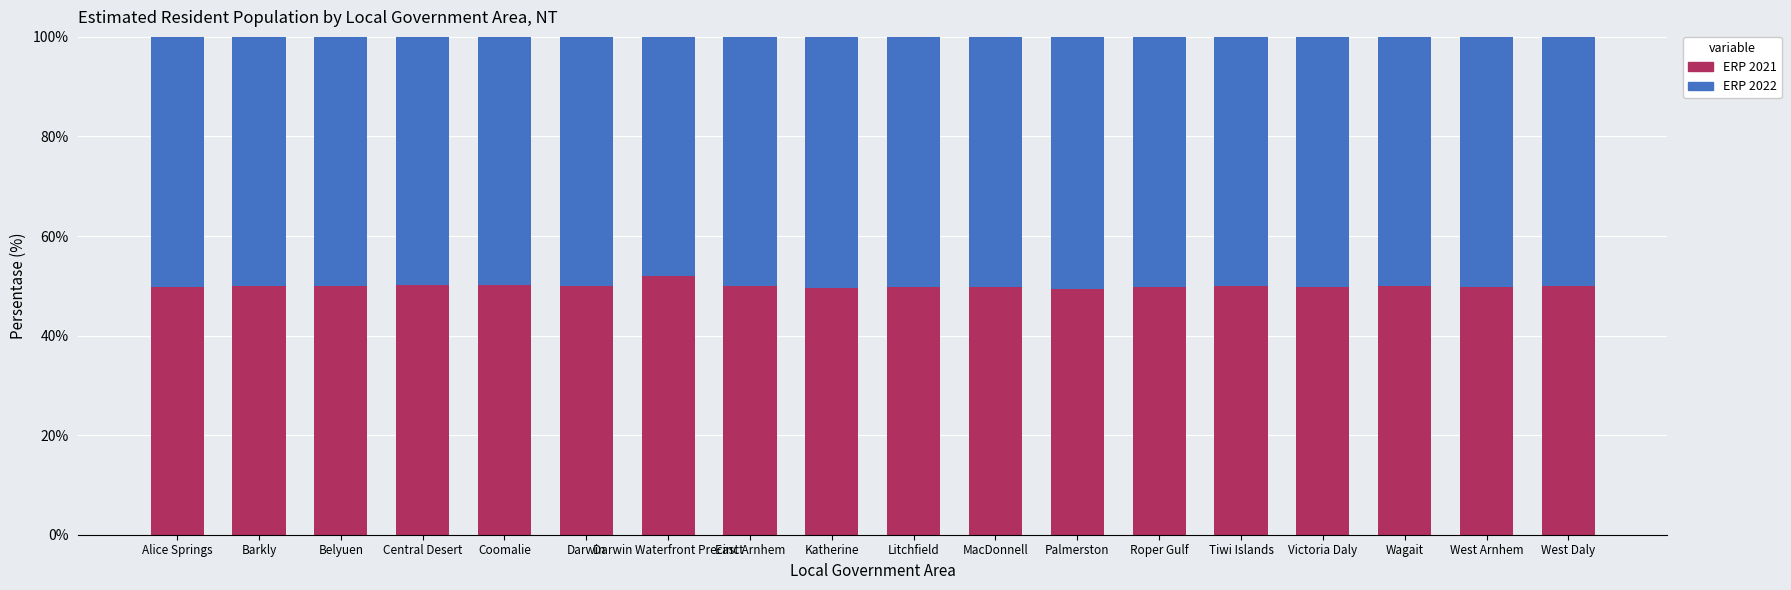

What is the difference between the ERP 2021 values at Katherine and Darwin Waterfront Precinct?

2.4